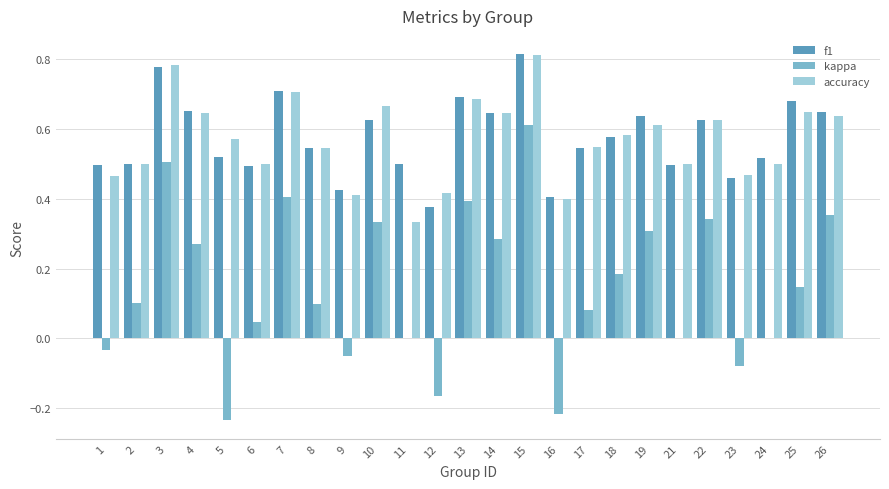

Which series changed the most between 2 and 15?

kappa